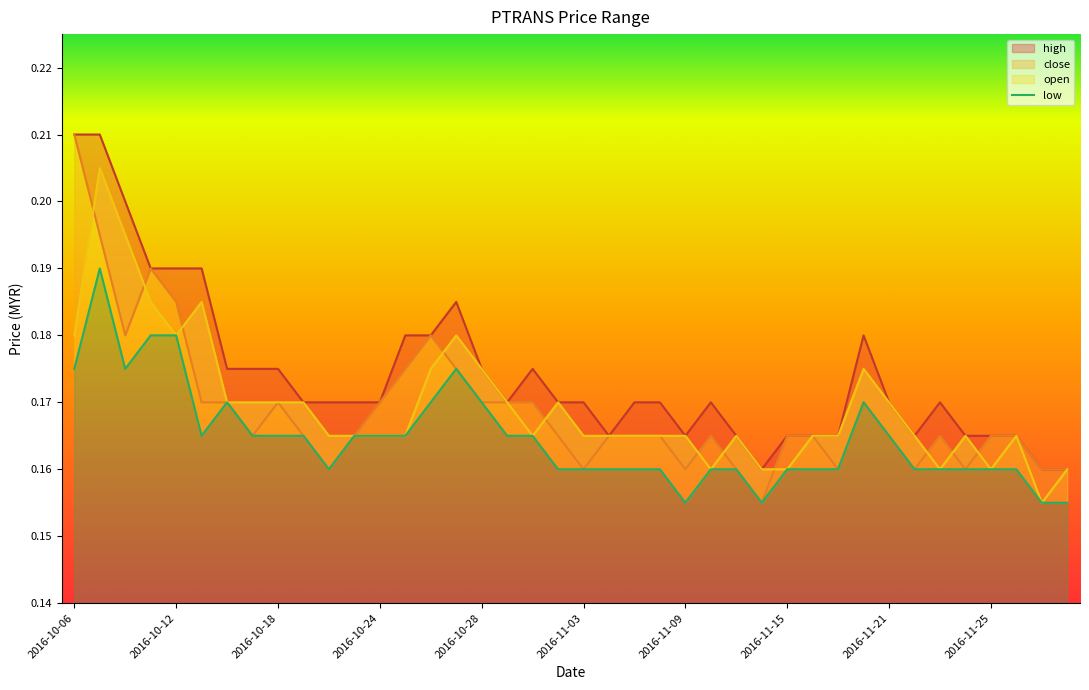

Reading left to right, list all the values displayed in this chart.

0.2	0.2	0.2	0.2	0.2	0.2	0.2	0.2	0.2	0.2	0.2	0.2	0.2	0.2	0.2	0.2	0.2	0.2	0.2	0.2	0.2	0.2	0.2	0.2	0.2	0.2	0.2	0.2	0.2	0.2	0.2	0.2	0.2	0.2	0.2	0.2	0.2	0.2	0.2	0.2